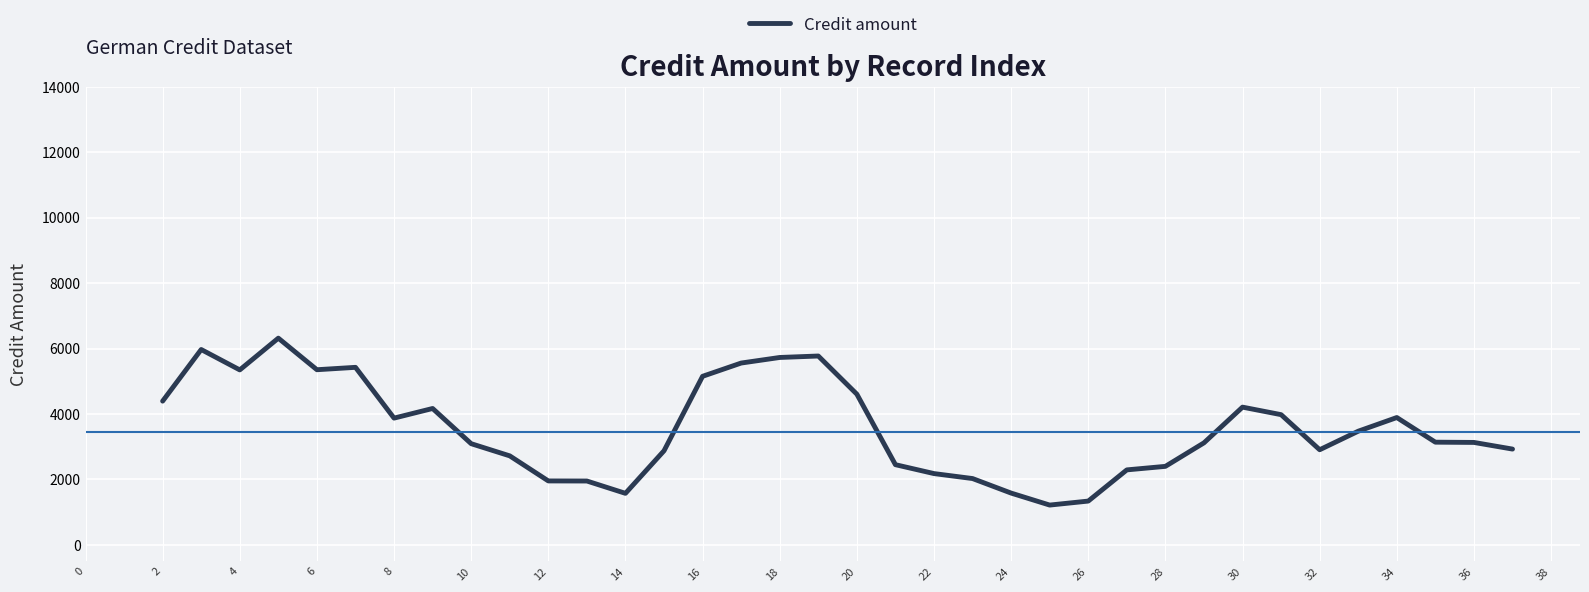

What is the minimum value shown in the chart?

1216.4